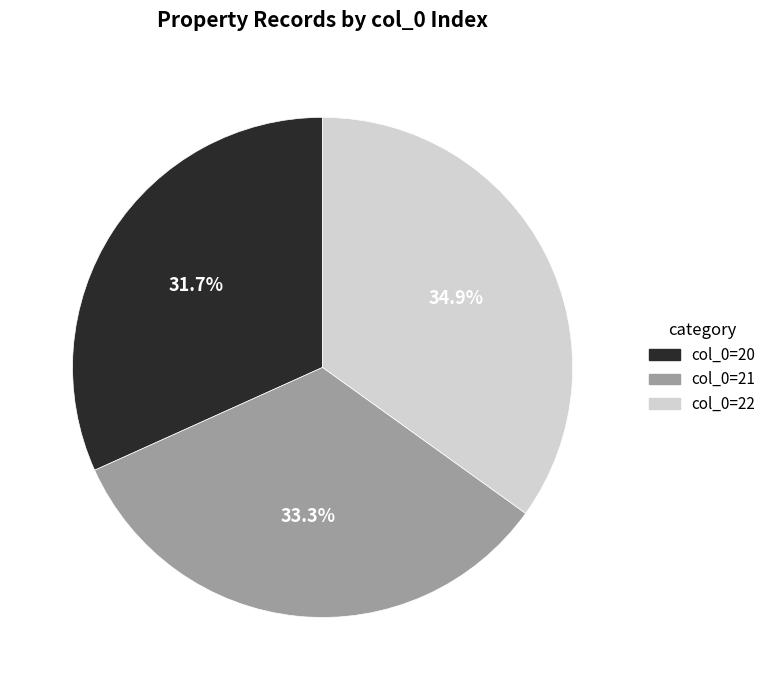

How many slices are in this pie chart?

3